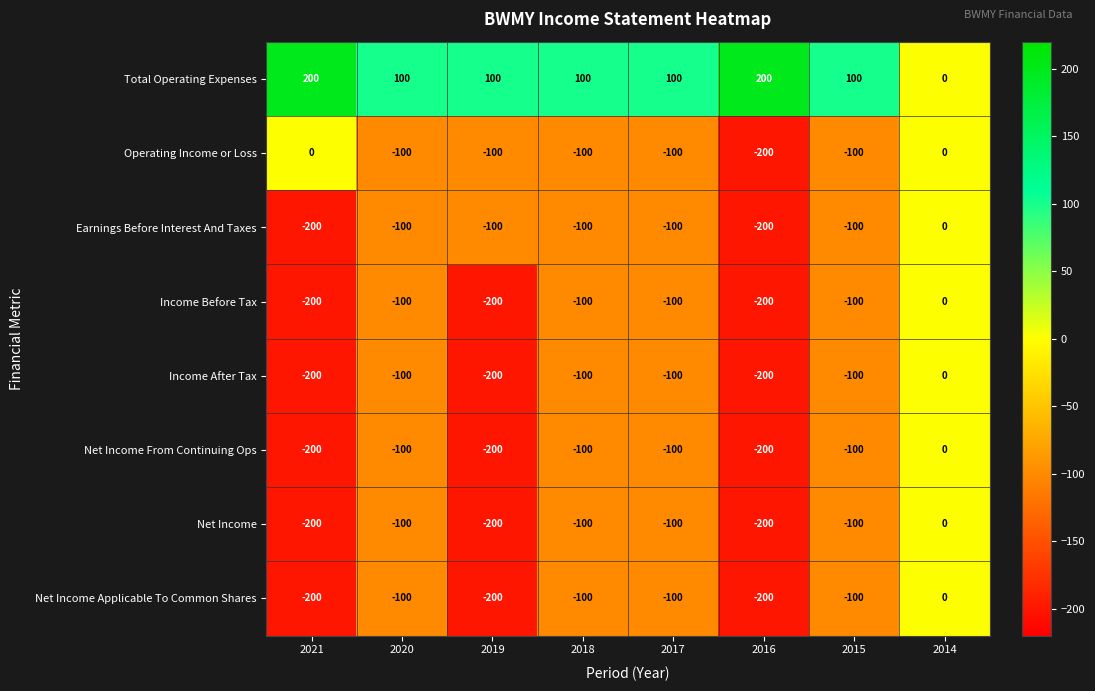

At which label does Earnings Before Interest And Taxes reach its peak?

2014